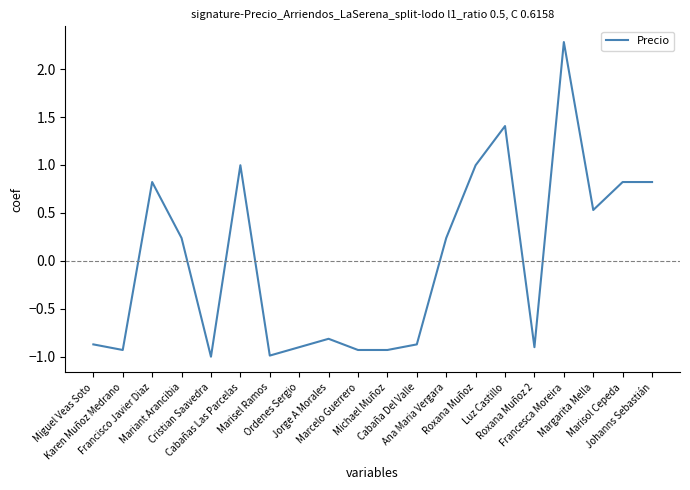

What is the difference between the maximum and minimum values?

3.3